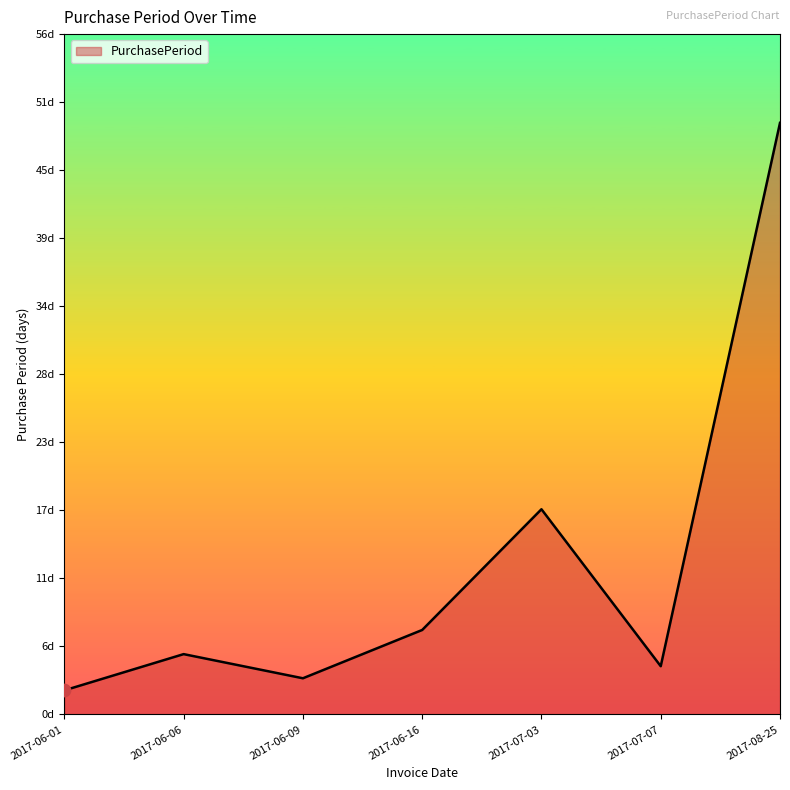

What is the ratio of the value at 2017-07-03 to the value at 2017-06-06?

3.4